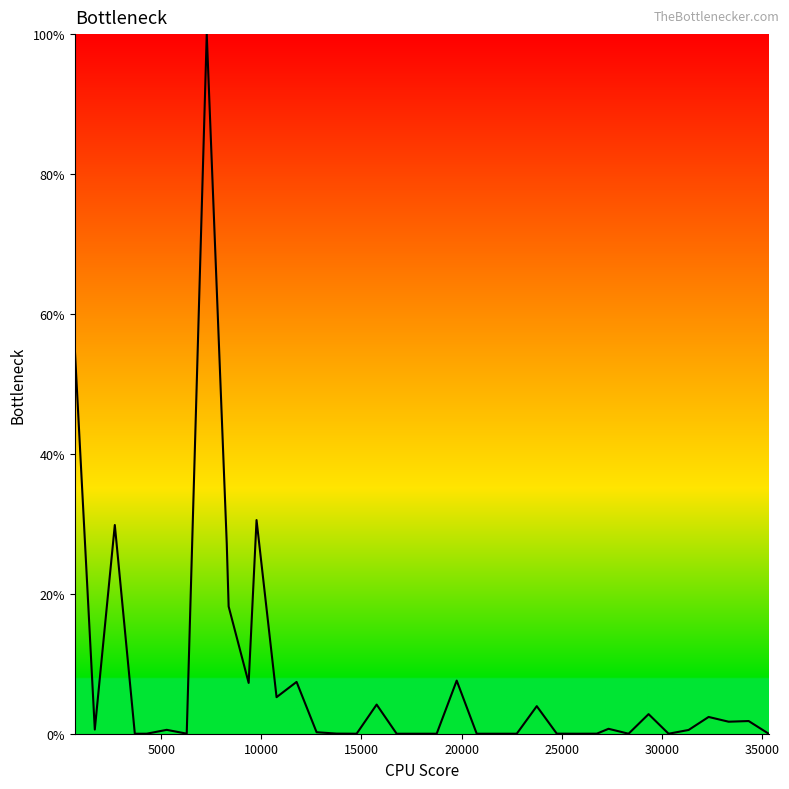

What is the average value?

7.7